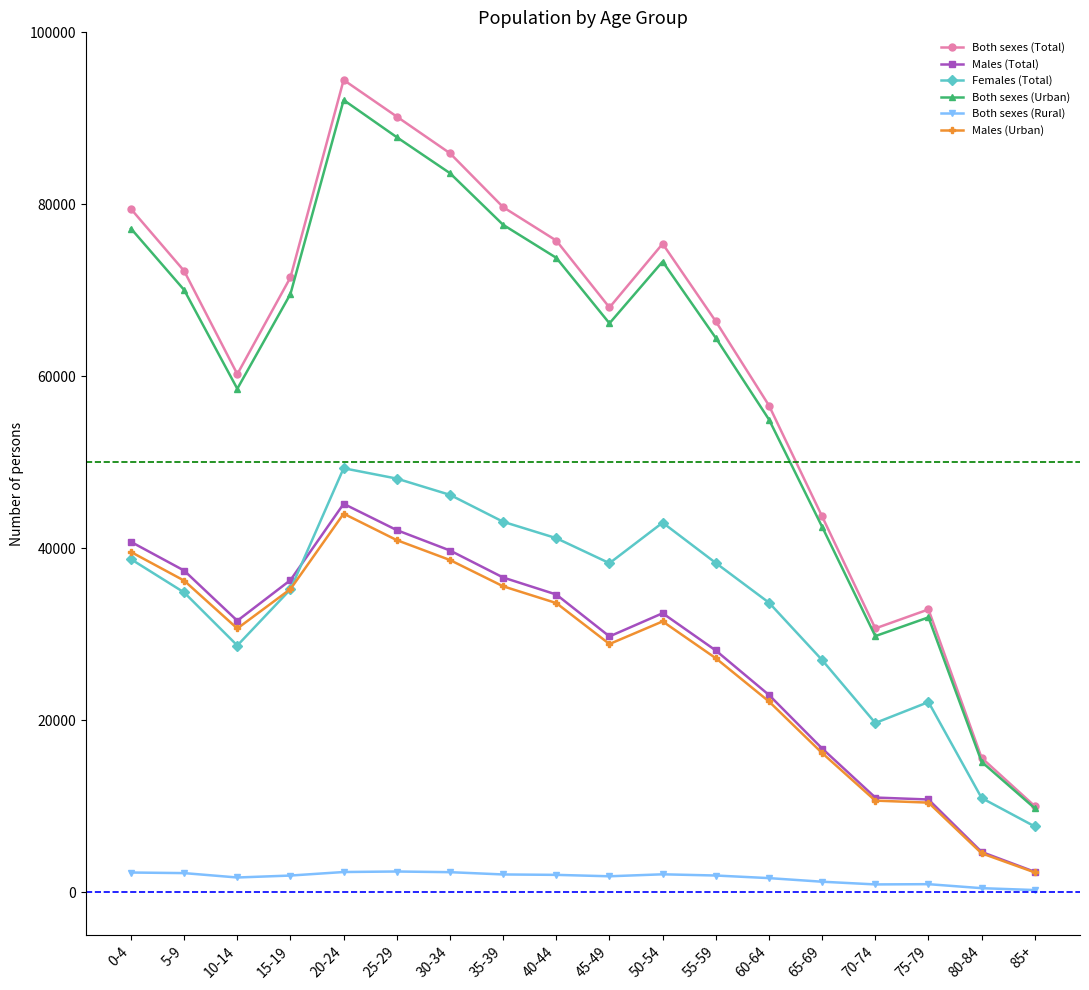

What is the approximate value of Both sexes (Urban) at 70-74, to the nearest 50?

29800